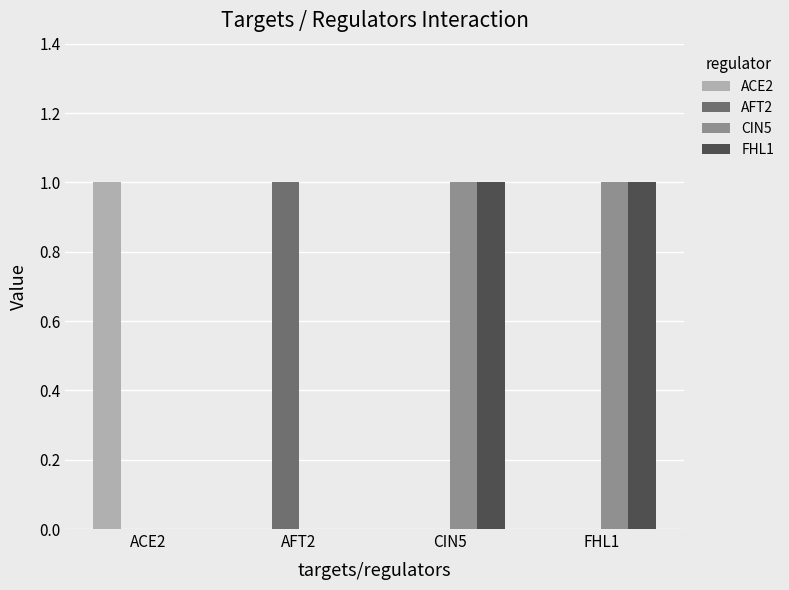

The AFT2 series shows 0 at FHL1. True or false?

True